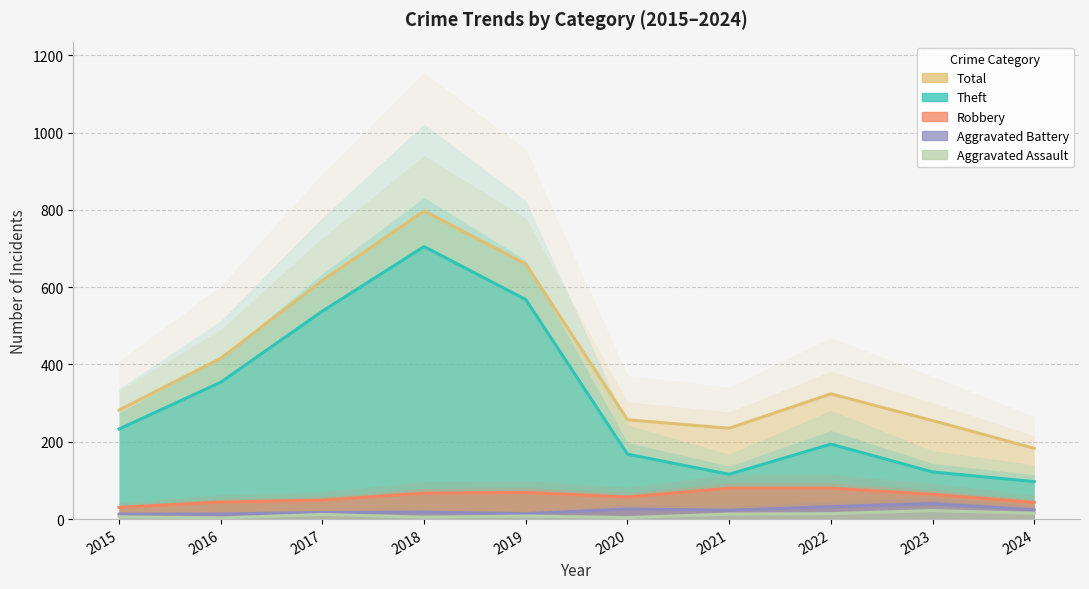

What is the smallest value displayed?

3